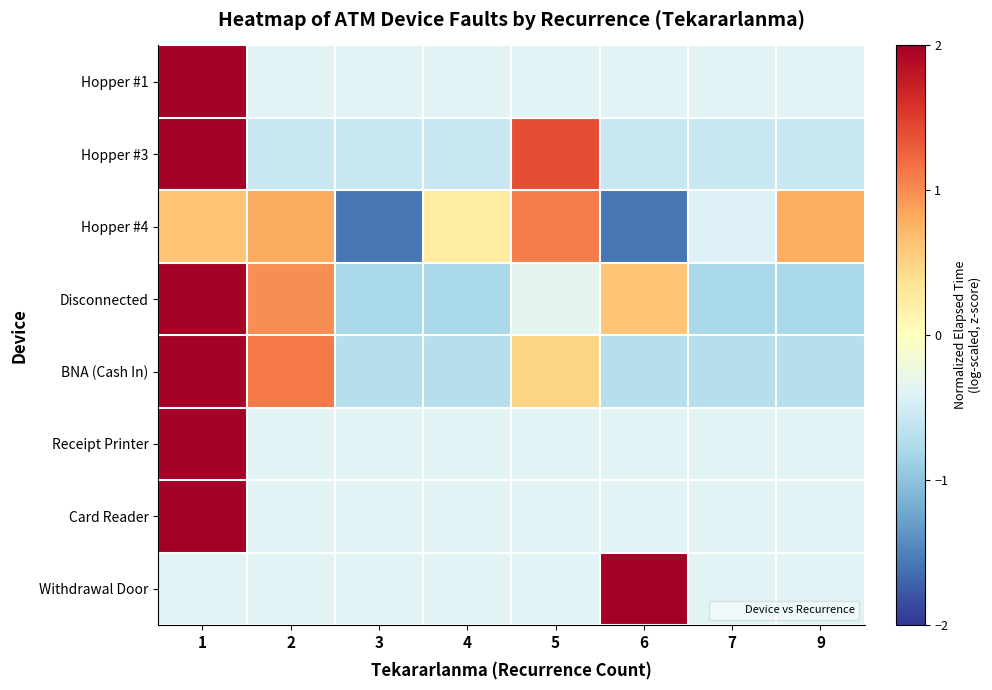

Reading left to right, extract all data points from this chart.

Hopper #1: 1=2.6	2=-0.4	3=-0.4	4=-0.4	5=-0.4	6=-0.4	7=-0.4	9=-0.4
Hopper #3: 1=2.0	2=-0.6	3=-0.6	4=-0.6	5=1.4	6=-0.6	7=-0.6	9=-0.6
Hopper #4: 1=0.6	2=0.8	3=-1.6	4=0.2	5=1.1	6=-1.6	7=-0.4	9=0.8
Disconnected: 1=2.0	2=1.0	3=-0.8	4=-0.8	5=-0.3	6=0.6	7=-0.8	9=-0.8
BNA (Cash In): 1=2.0	2=1.1	3=-0.7	4=-0.7	5=0.5	6=-0.7	7=-0.7	9=-0.7
Receipt Printer: 1=2.6	2=-0.4	3=-0.4	4=-0.4	5=-0.4	6=-0.4	7=-0.4	9=-0.4
Card Reader: 1=2.6	2=-0.4	3=-0.4	4=-0.4	5=-0.4	6=-0.4	7=-0.4	9=-0.4
Withdrawal Door: 1=-0.4	2=-0.4	3=-0.4	4=-0.4	5=-0.4	6=2.6	7=-0.4	9=-0.4